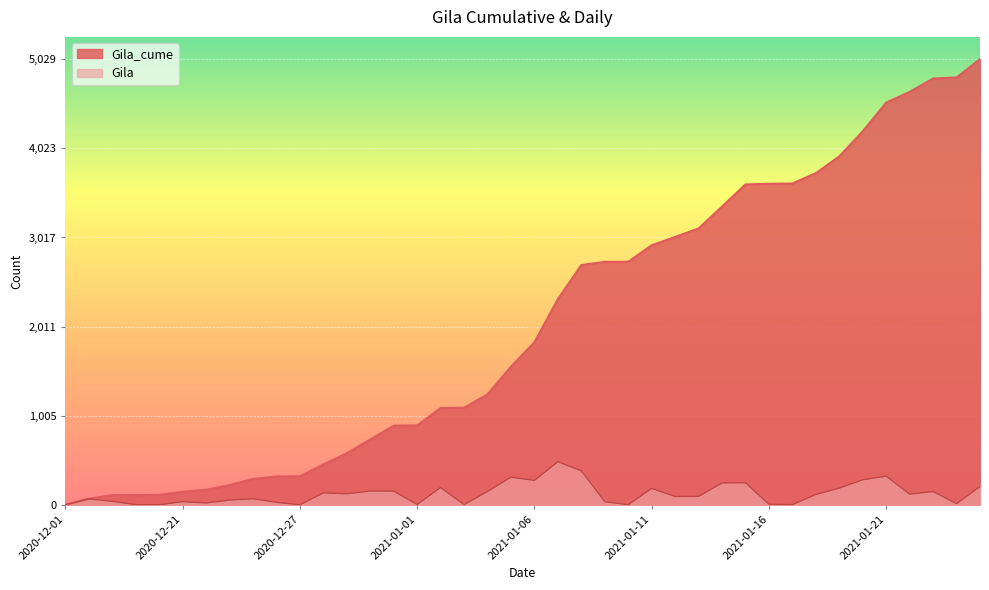

How many data points in Gila are less than 117?

20